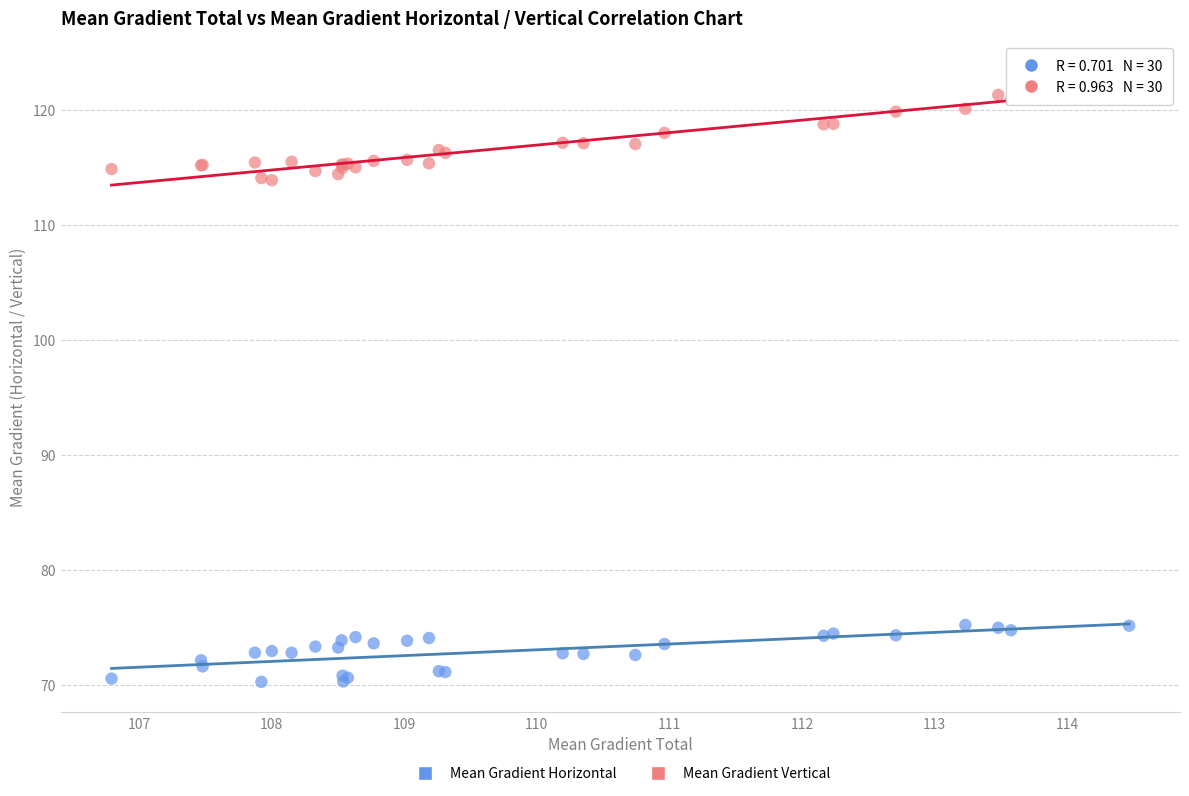

Which series has the widest spread of Y values?

Mean Gradient Vertical